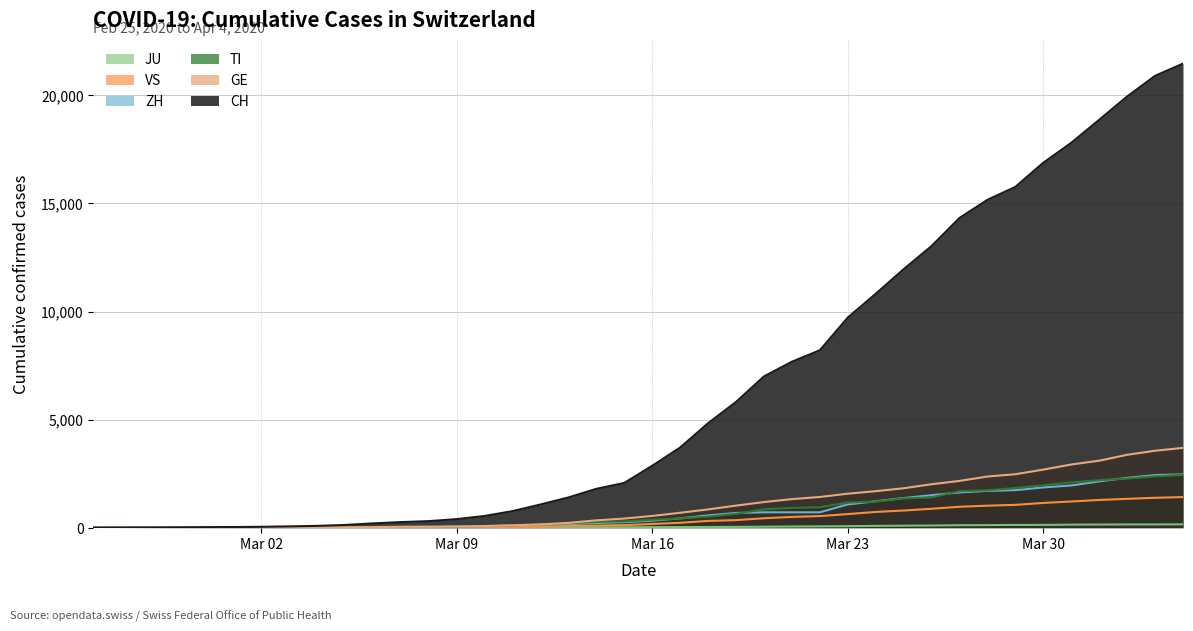

True or false: CH has more than 1 points higher than both neighbors.

False